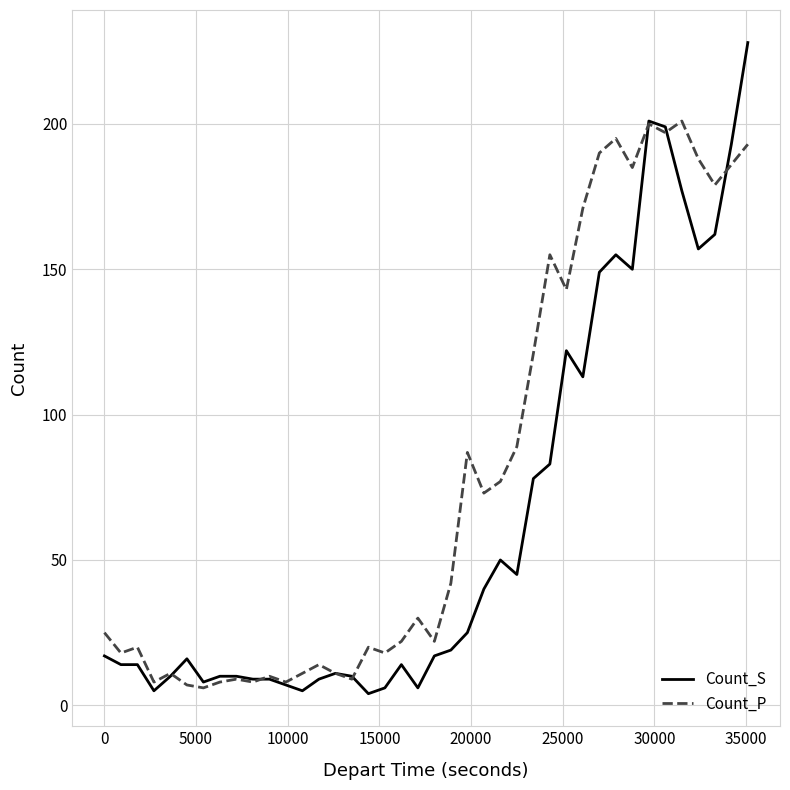

Rank the series by their average value, from lowest to highest.

Count_S, Count_P